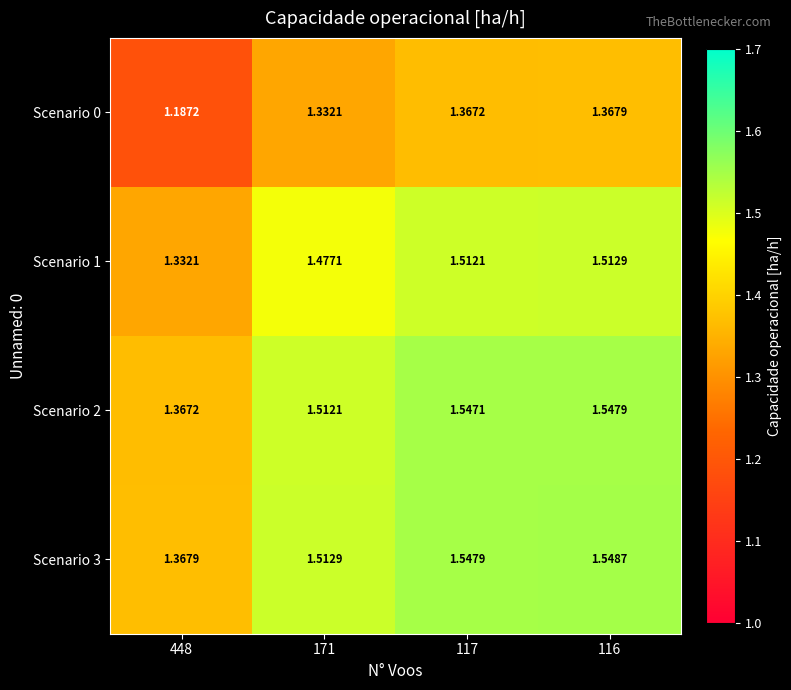

Is the value of Scenario 2 at 117 greater than the value of Scenario 0 at 448?

Yes